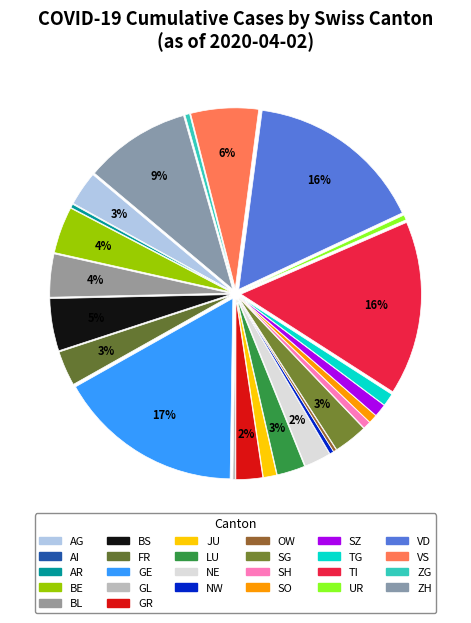

To the nearest percent, what portion does SG represent?

3%